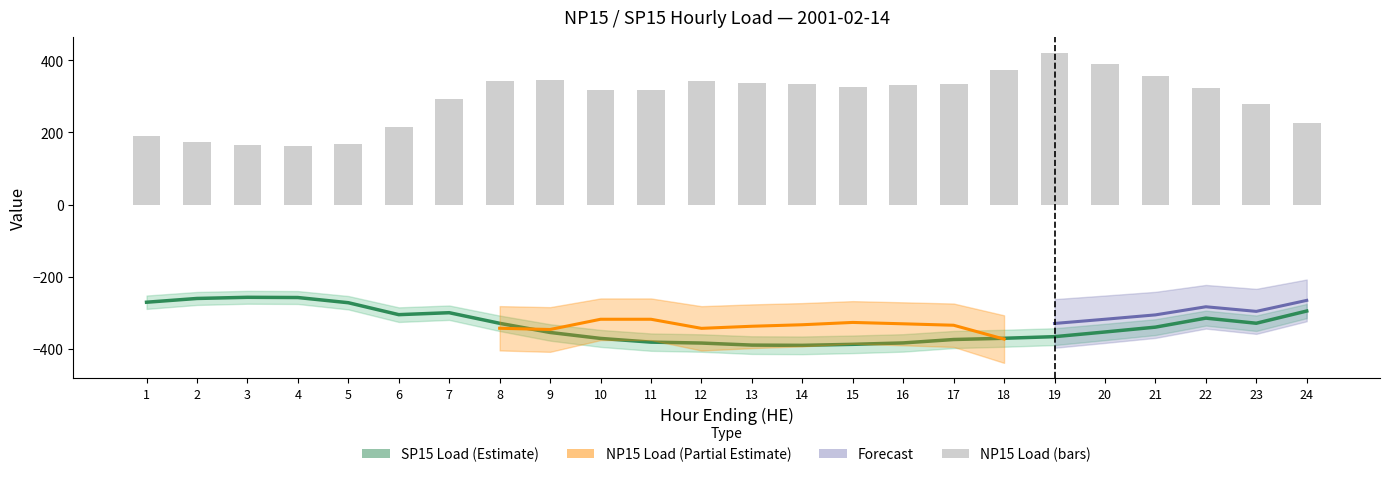

At which label does NP15 Load reach its minimum?

4